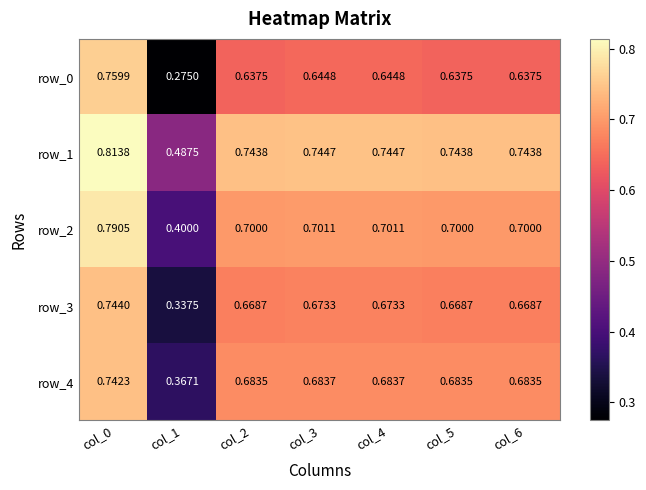

The value of row_0 at col_6 is 0.6. True or false?

True